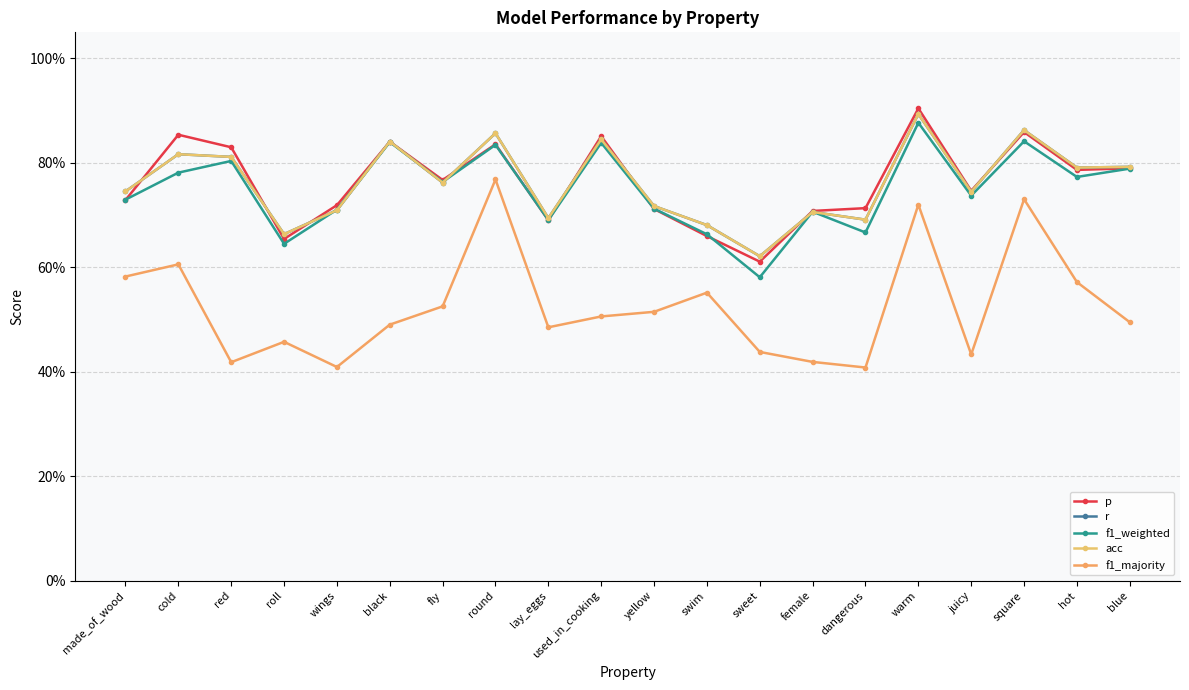

In acc, how many points are lower than both neighbors (excluding endpoints)?

7